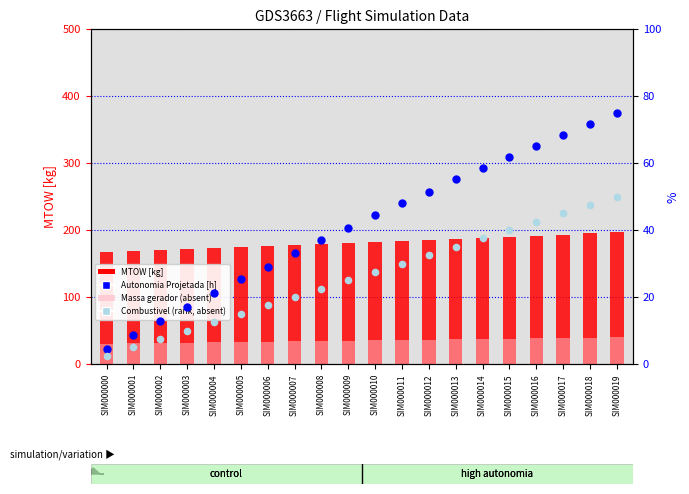

Which series reaches the maximum Y coordinate?

MTOW [kg]